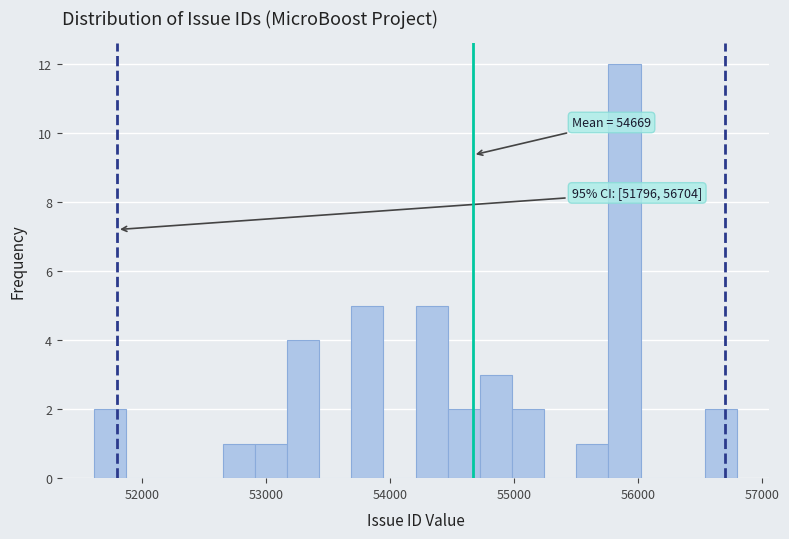

Around what value on the x-axis is the tallest bar? Give the approximate position of its centre, as read against the axis.

55900